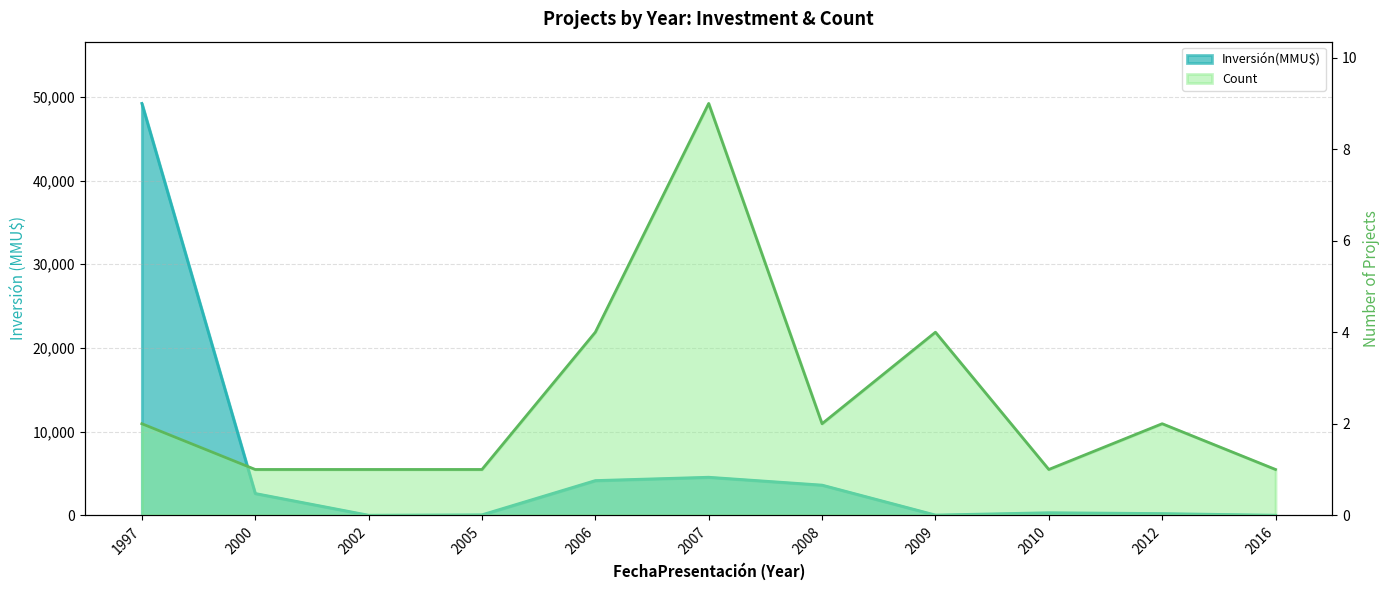

Which series has the largest range (max minus min)?

Inversión(MMU$)